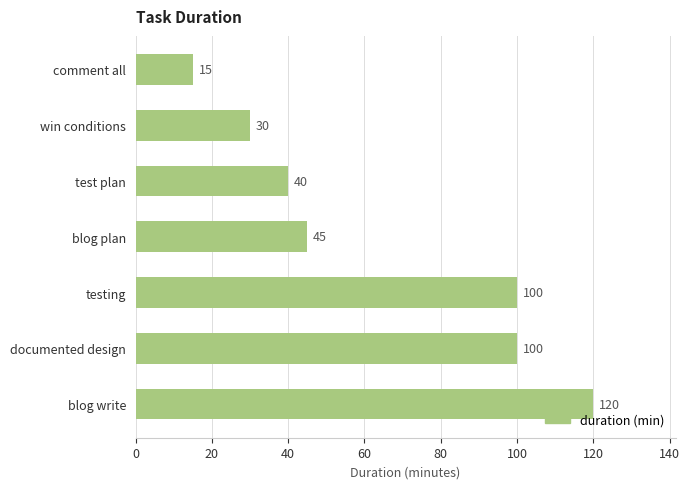

Read the value at testing, to the nearest 10.

100